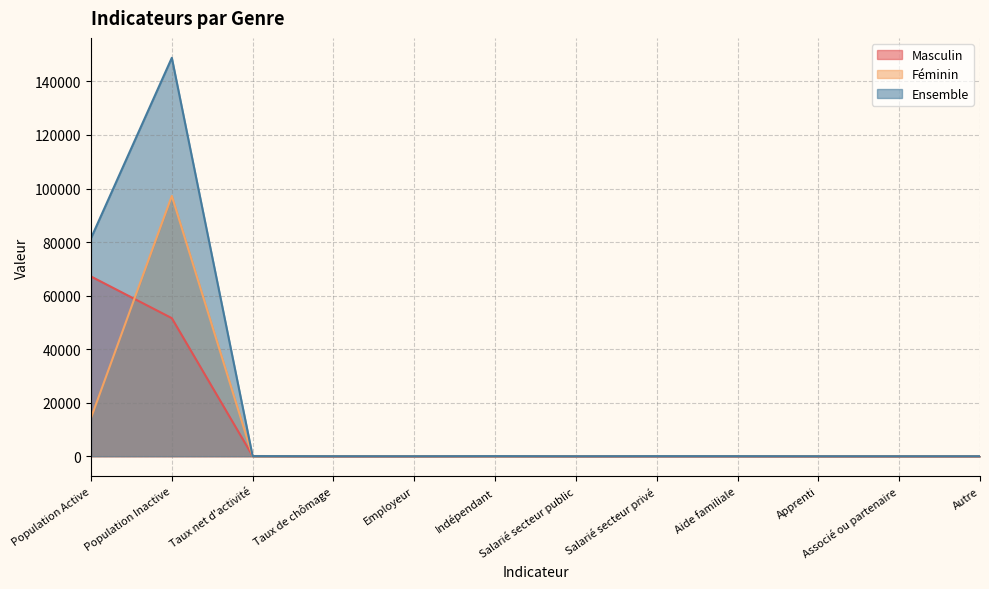

At which category is the sum across all series the highest?

Population Inactive